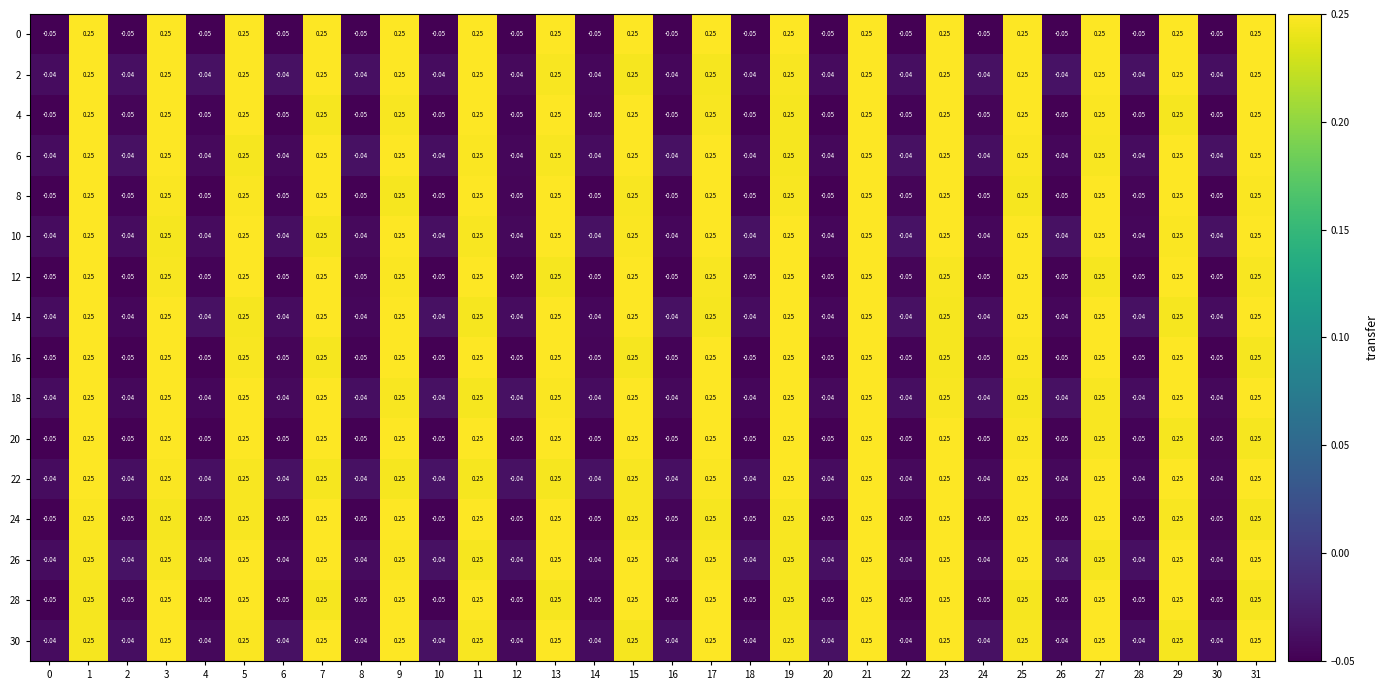

Reading right to left, transcribe all the data shown in this chart.

row_0: 31=0.2	30=-0.1	29=0.2	28=-0.1	27=0.2	26=-0.1	25=0.2	24=-0.1	23=0.2	22=-0.1	21=0.2	20=-0.1	19=0.2	18=-0.1	17=0.2	16=-0.1	15=0.2	14=-0.1	13=0.2	12=-0.1	11=0.2	10=-0.1	9=0.2	8=-0.1	7=0.2	6=-0.1	5=0.2	4=-0.1	3=0.2	2=-0.1	1=0.2	0=-0.1
row_1: 31=0.2	30=-0.0	29=0.2	28=-0.0	27=0.2	26=-0.0	25=0.2	24=-0.0	23=0.2	22=-0.0	21=0.2	20=-0.0	19=0.2	18=-0.0	17=0.2	16=-0.0	15=0.2	14=-0.0	13=0.2	12=-0.0	11=0.2	10=-0.0	9=0.2	8=-0.0	7=0.2	6=-0.0	5=0.2	4=-0.0	3=0.2	2=-0.0	1=0.2	0=-0.0
row_2: 31=0.2	30=-0.1	29=0.2	28=-0.1	27=0.2	26=-0.0	25=0.2	24=-0.0	23=0.2	22=-0.0	21=0.2	20=-0.1	19=0.2	18=-0.1	17=0.2	16=-0.1	15=0.2	14=-0.0	13=0.2	12=-0.0	11=0.2	10=-0.1	9=0.2	8=-0.1	7=0.2	6=-0.1	5=0.2	4=-0.0	3=0.2	2=-0.0	1=0.2	0=-0.1
row_3: 31=0.2	30=-0.0	29=0.2	28=-0.0	27=0.2	26=-0.0	25=0.2	24=-0.0	23=0.2	22=-0.0	21=0.2	20=-0.0	19=0.2	18=-0.0	17=0.2	16=-0.0	15=0.2	14=-0.0	13=0.2	12=-0.0	11=0.2	10=-0.0	9=0.2	8=-0.0	7=0.2	6=-0.0	5=0.2	4=-0.0	3=0.2	2=-0.0	1=0.2	0=-0.0
row_4: 31=0.2	30=-0.1	29=0.2	28=-0.0	27=0.2	26=-0.1	25=0.2	24=-0.1	23=0.2	22=-0.0	21=0.2	20=-0.1	19=0.2	18=-0.0	17=0.2	16=-0.0	15=0.2	14=-0.1	13=0.2	12=-0.0	11=0.2	10=-0.1	9=0.2	8=-0.1	7=0.2	6=-0.0	5=0.2	4=-0.1	3=0.2	2=-0.0	1=0.2	0=-0.1
row_5: 31=0.2	30=-0.0	29=0.2	28=-0.0	27=0.2	26=-0.0	25=0.2	24=-0.0	23=0.2	22=-0.0	21=0.2	20=-0.0	19=0.2	18=-0.0	17=0.2	16=-0.0	15=0.2	14=-0.0	13=0.2	12=-0.0	11=0.2	10=-0.0	9=0.2	8=-0.0	7=0.2	6=-0.0	5=0.2	4=-0.0	3=0.2	2=-0.0	1=0.2	0=-0.0
row_6: 31=0.2	30=-0.1	29=0.2	28=-0.0	27=0.2	26=-0.0	25=0.2	24=-0.1	23=0.2	22=-0.0	21=0.2	20=-0.1	19=0.2	18=-0.0	17=0.2	16=-0.1	15=0.2	14=-0.0	13=0.2	12=-0.0	11=0.2	10=-0.1	9=0.2	8=-0.0	7=0.2	6=-0.1	5=0.2	4=-0.0	3=0.2	2=-0.1	1=0.2	0=-0.1
row_7: 31=0.2	30=-0.0	29=0.2	28=-0.0	27=0.2	26=-0.0	25=0.2	24=-0.0	23=0.2	22=-0.0	21=0.2	20=-0.0	19=0.2	18=-0.0	17=0.2	16=-0.0	15=0.2	14=-0.0	13=0.2	12=-0.0	11=0.2	10=-0.0	9=0.2	8=-0.0	7=0.2	6=-0.0	5=0.2	4=-0.0	3=0.2	2=-0.0	1=0.2	0=-0.0
row_8: 31=0.2	30=-0.0	29=0.2	28=-0.1	27=0.2	26=-0.1	25=0.2	24=-0.0	23=0.2	22=-0.0	21=0.2	20=-0.1	19=0.2	18=-0.1	17=0.2	16=-0.0	15=0.2	14=-0.0	13=0.2	12=-0.1	11=0.2	10=-0.1	9=0.2	8=-0.0	7=0.2	6=-0.0	5=0.2	4=-0.1	3=0.2	2=-0.1	1=0.2	0=-0.1
row_9: 31=0.2	30=-0.0	29=0.2	28=-0.0	27=0.2	26=-0.0	25=0.2	24=-0.0	23=0.2	22=-0.0	21=0.2	20=-0.0	19=0.2	18=-0.0	17=0.2	16=-0.0	15=0.2	14=-0.0	13=0.2	12=-0.0	11=0.2	10=-0.0	9=0.2	8=-0.0	7=0.2	6=-0.0	5=0.2	4=-0.0	3=0.2	2=-0.0	1=0.2	0=-0.0
row_10: 31=0.2	30=-0.0	29=0.2	28=-0.0	27=0.2	26=-0.0	25=0.2	24=-0.0	23=0.2	22=-0.1	21=0.2	20=-0.1	19=0.2	18=-0.1	17=0.2	16=-0.1	15=0.2	14=-0.1	13=0.2	12=-0.1	11=0.2	10=-0.1	9=0.2	8=-0.1	7=0.2	6=-0.1	5=0.2	4=-0.1	3=0.2	2=-0.1	1=0.2	0=-0.1
row_11: 31=0.2	30=-0.0	29=0.2	28=-0.0	27=0.2	26=-0.0	25=0.2	24=-0.0	23=0.2	22=-0.0	21=0.2	20=-0.0	19=0.2	18=-0.0	17=0.2	16=-0.0	15=0.2	14=-0.0	13=0.2	12=-0.0	11=0.2	10=-0.0	9=0.2	8=-0.0	7=0.2	6=-0.0	5=0.2	4=-0.0	3=0.2	2=-0.0	1=0.2	0=-0.0
row_12: 31=0.2	30=-0.0	29=0.2	28=-0.0	27=0.2	26=-0.1	25=0.2	24=-0.1	23=0.2	22=-0.1	21=0.2	20=-0.0	19=0.2	18=-0.0	17=0.2	16=-0.0	15=0.2	14=-0.0	13=0.2	12=-0.1	11=0.2	10=-0.1	9=0.2	8=-0.1	7=0.2	6=-0.0	5=0.2	4=-0.0	3=0.2	2=-0.0	1=0.2	0=-0.1
row_13: 31=0.2	30=-0.0	29=0.2	28=-0.0	27=0.2	26=-0.0	25=0.2	24=-0.0	23=0.2	22=-0.0	21=0.2	20=-0.0	19=0.2	18=-0.0	17=0.2	16=-0.0	15=0.2	14=-0.0	13=0.2	12=-0.0	11=0.2	10=-0.0	9=0.2	8=-0.0	7=0.2	6=-0.0	5=0.2	4=-0.0	3=0.2	2=-0.0	1=0.2	0=-0.0
row_14: 31=0.2	30=-0.0	29=0.2	28=-0.1	27=0.2	26=-0.0	25=0.2	24=-0.0	23=0.2	22=-0.1	21=0.2	20=-0.0	19=0.2	18=-0.0	17=0.2	16=-0.1	15=0.2	14=-0.0	13=0.2	12=-0.0	11=0.2	10=-0.1	9=0.2	8=-0.0	7=0.2	6=-0.0	5=0.2	4=-0.1	3=0.2	2=-0.0	1=0.2	0=-0.1
row_15: 31=0.2	30=-0.0	29=0.2	28=-0.0	27=0.2	26=-0.0	25=0.2	24=-0.0	23=0.2	22=-0.0	21=0.2	20=-0.0	19=0.2	18=-0.0	17=0.2	16=-0.0	15=0.2	14=-0.0	13=0.2	12=-0.0	11=0.2	10=-0.0	9=0.2	8=-0.0	7=0.2	6=-0.0	5=0.2	4=-0.0	3=0.2	2=-0.0	1=0.2	0=-0.0